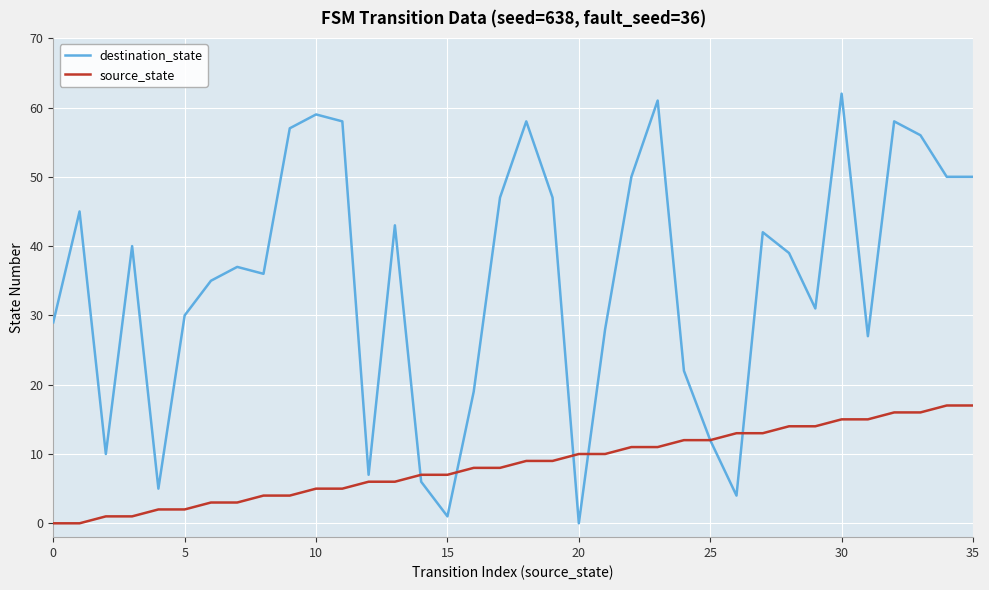

Reading right to left, extract all data points from this chart.

destination_state: 50	50	56	58	27	62	31	39	42	4	12	22	61	50	28	0	47	58	47	19	1	6	43	7	58	59	57	36	37	35	30	5	40	10	45	29
source_state: 17	17	16	16	15	15	14	14	13	13	12	12	11	11	10	10	9	9	8	8	7	7	6	6	5	5	4	4	3	3	2	2	1	1	0	0